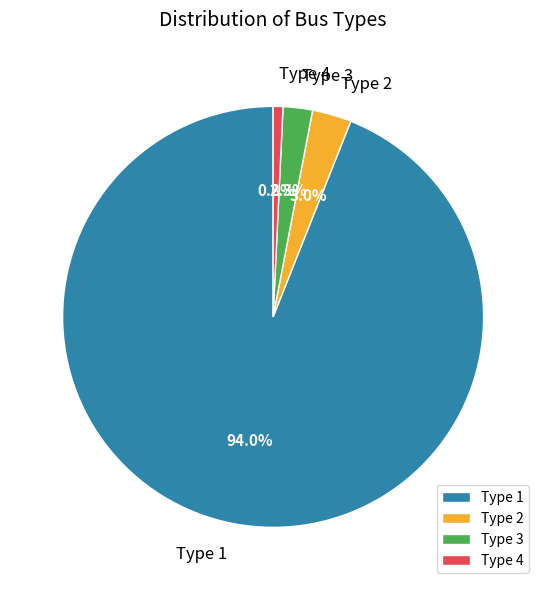

Which category accounts for the majority?

Type 1